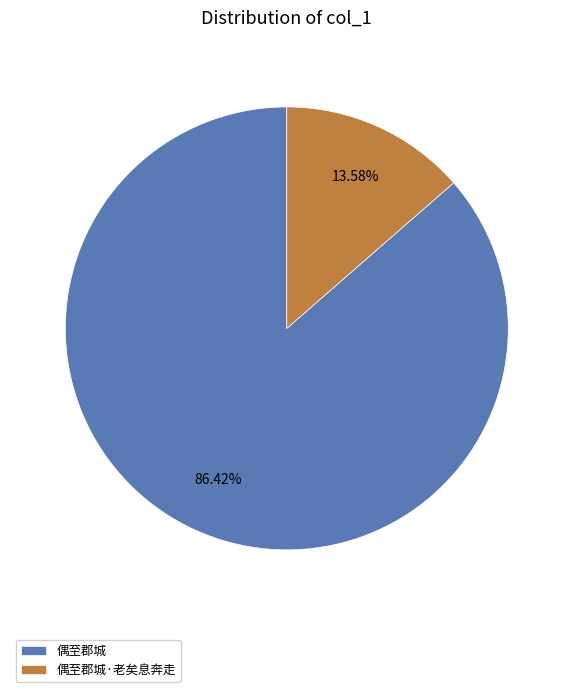

Which has a higher value, 偶至郡城 or 偶至郡城·老矣息奔走?

偶至郡城